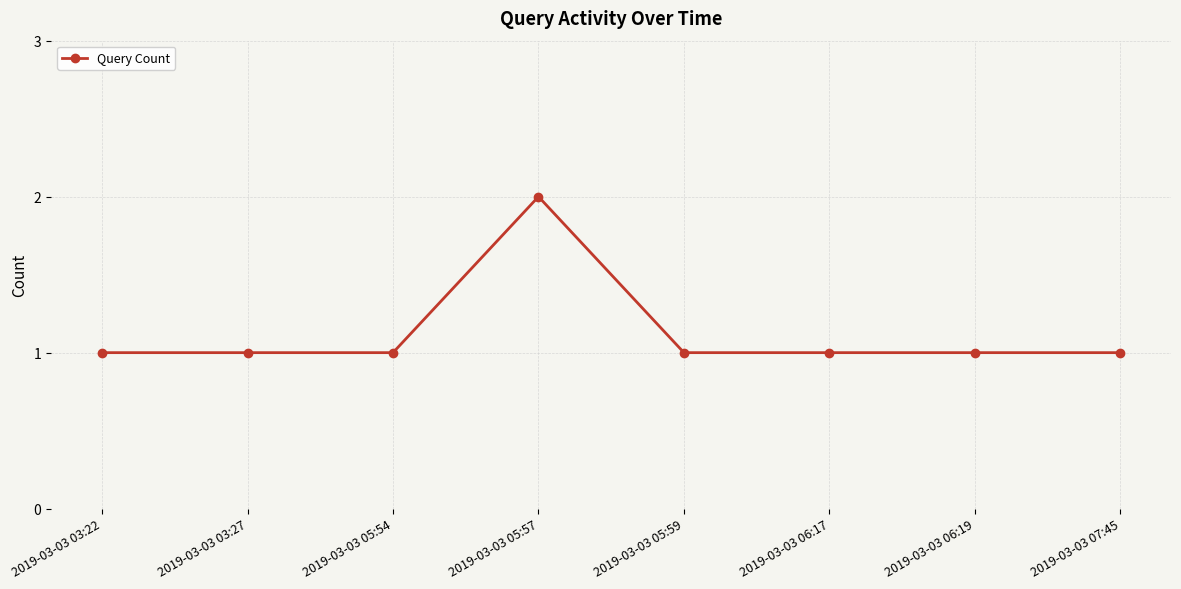

Reading left to right, extract all data points from this chart.

2019-03-03 03:22=1	2019-03-03 03:27=1	2019-03-03 05:54=1	2019-03-03 05:57=2	2019-03-03 05:59=1	2019-03-03 06:17=1	2019-03-03 06:19=1	2019-03-03 07:45=1